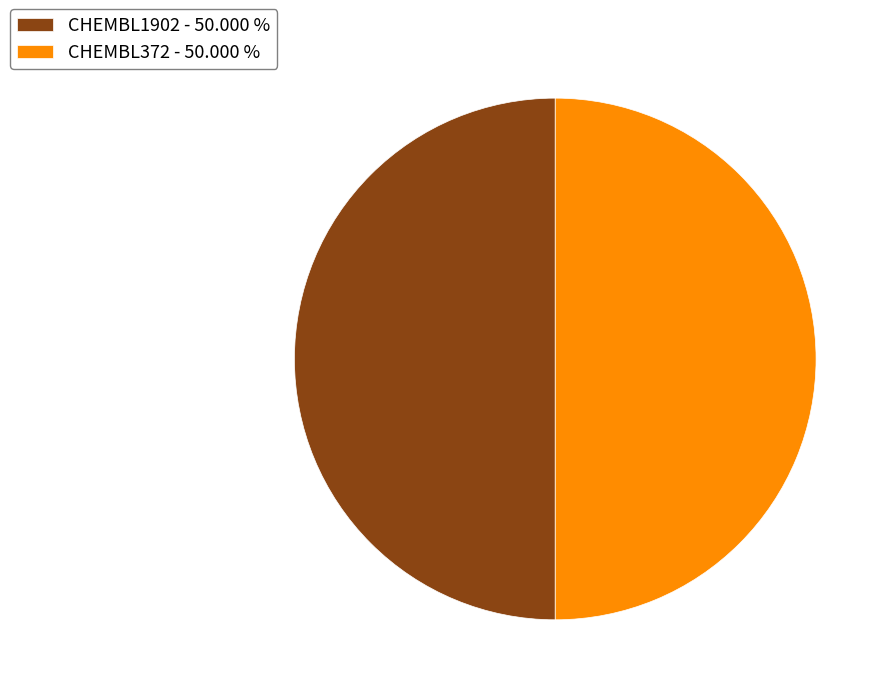

What is the ratio of the value at CHEMBL372 - 50.000 % to the value at CHEMBL1902 - 50.000 %?

1.0